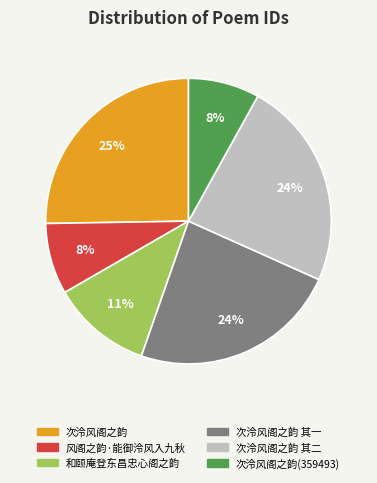

How many segments does this pie chart have?

6